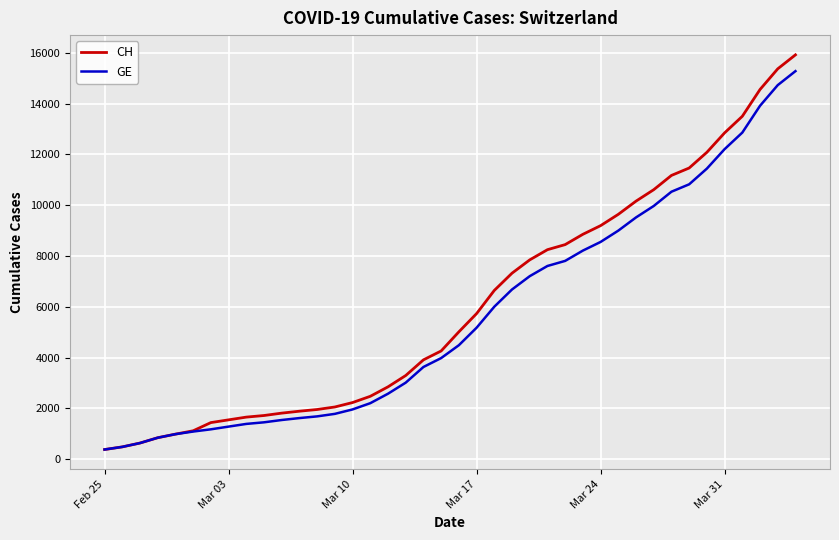

Which series has the largest range (max minus min)?

CH